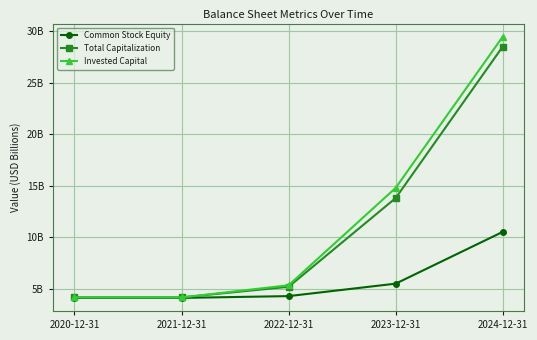

Rank the series by their maximum value, from highest to lowest.

Invested Capital, Total Capitalization, Common Stock Equity